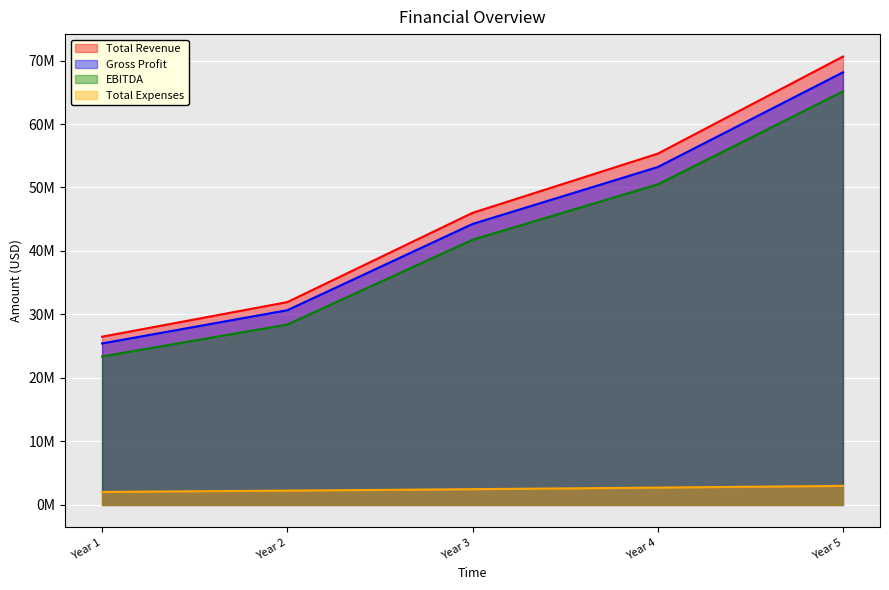

Count the number of categories in the chart.

5